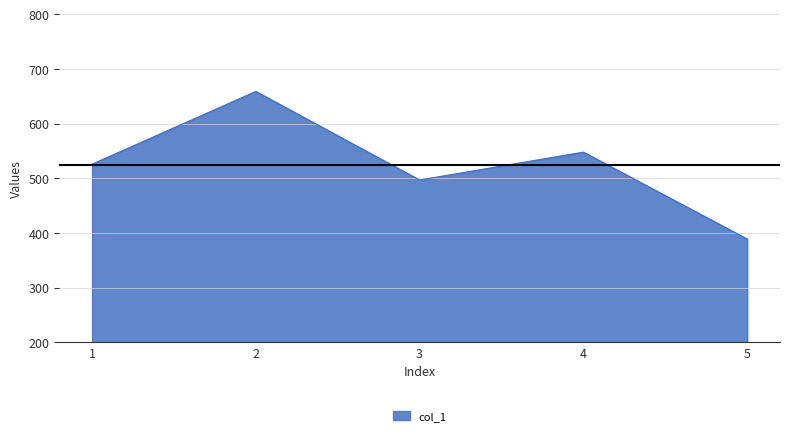

Count the number of data series in this chart.

1